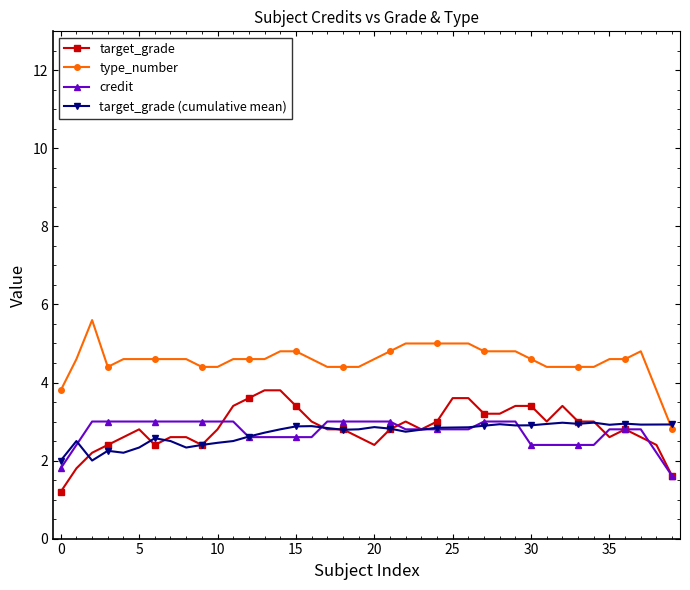

What are all the series names shown in the legend?

target_grade, type_number, credit, target_grade (cumulative mean)